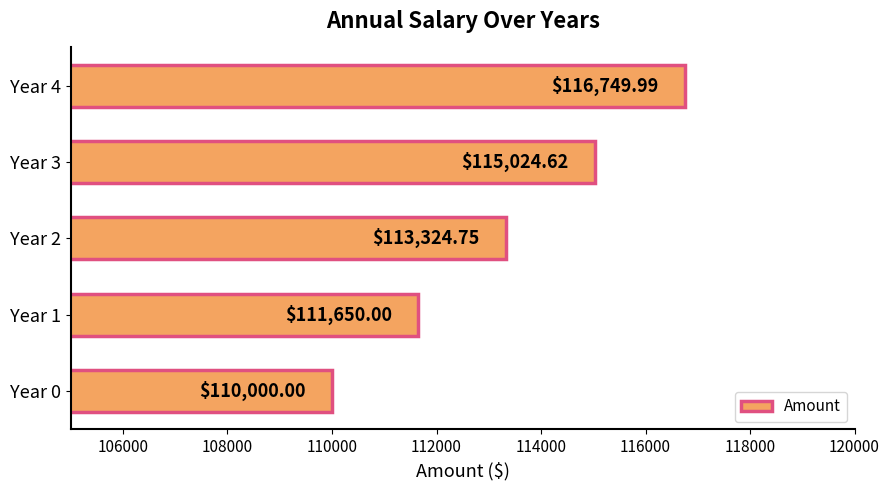

Rank the categories by value from highest to lowest.

Year 4, Year 3, Year 2, Year 1, Year 0